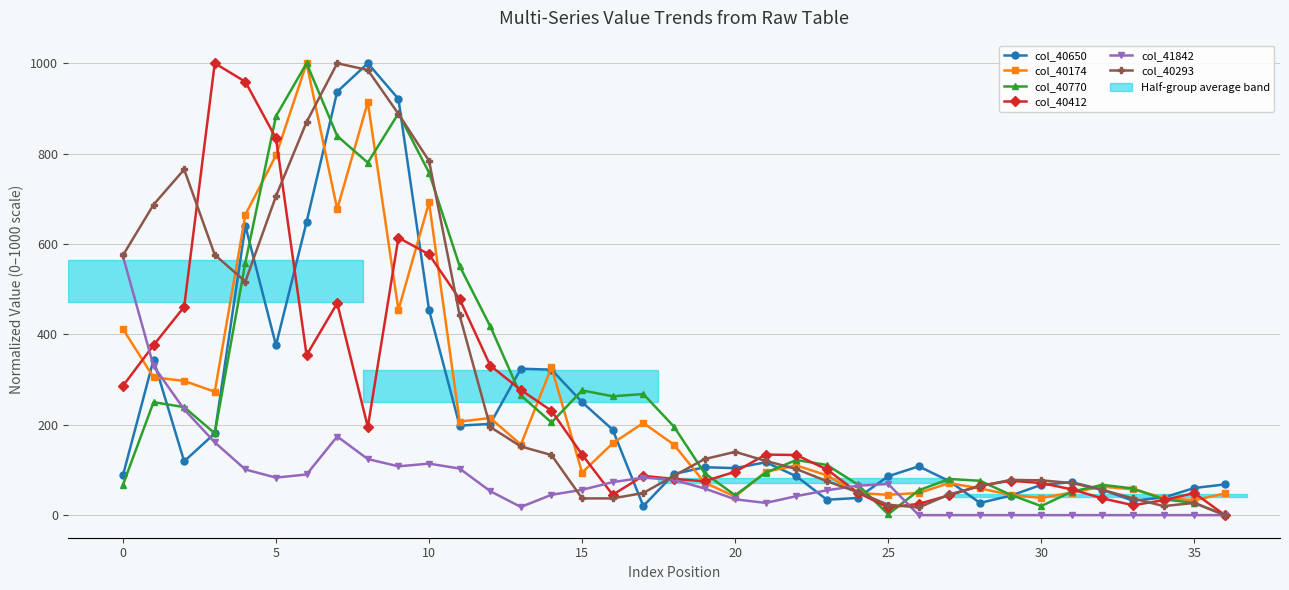

True or false: col_40293 has more than 1 points higher than both neighbors.

True